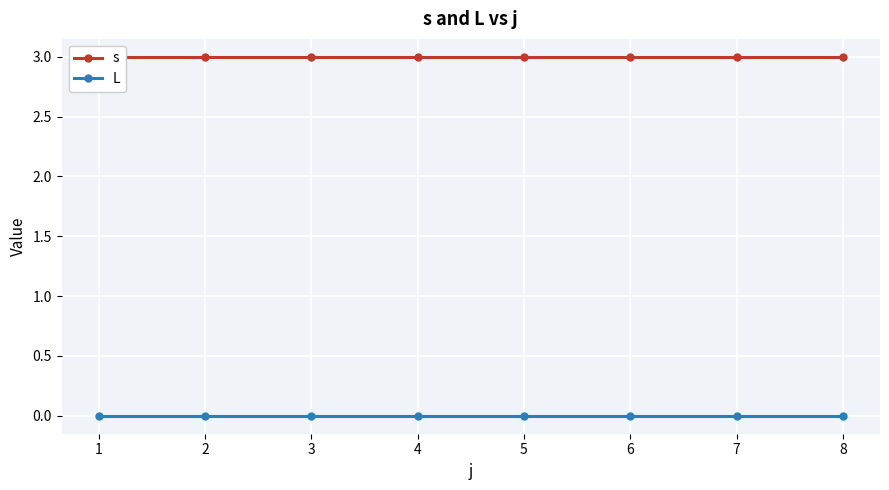

At how many categories does at least one series exceed 0?

8